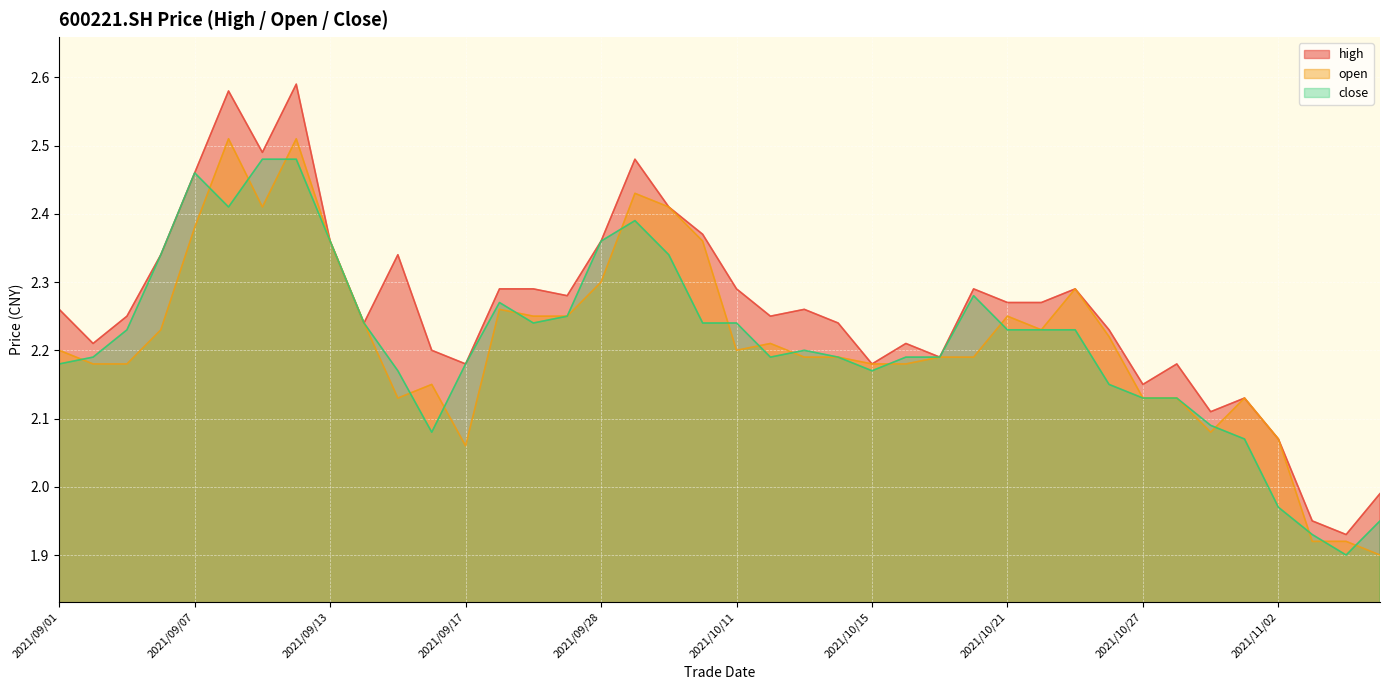

At which category is the sum across all series the highest?

2021/09/10